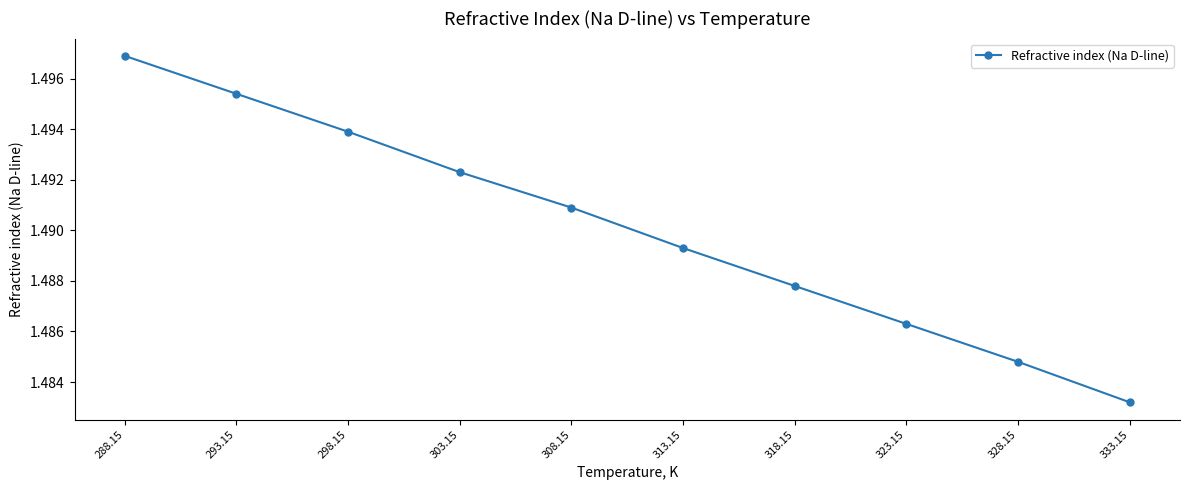

What is the ratio of the value at 303.15 to the value at 293.15?

1.0